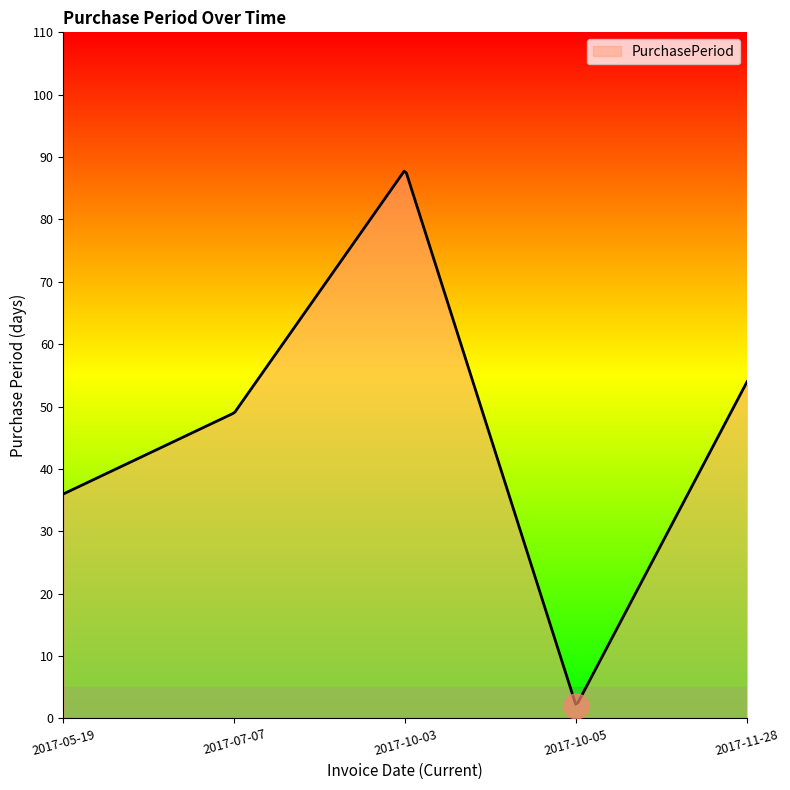

What is the greatest value displayed?

87.7